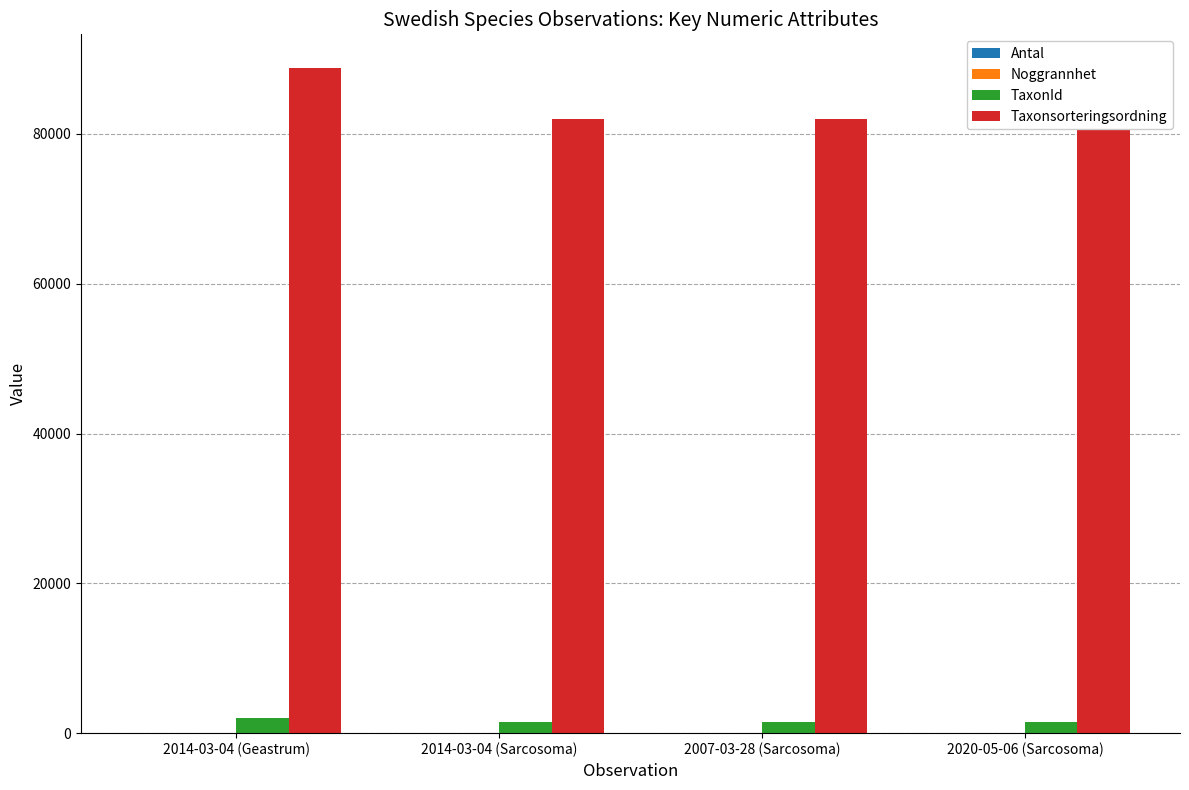

What is the average value of the Antal series?

8